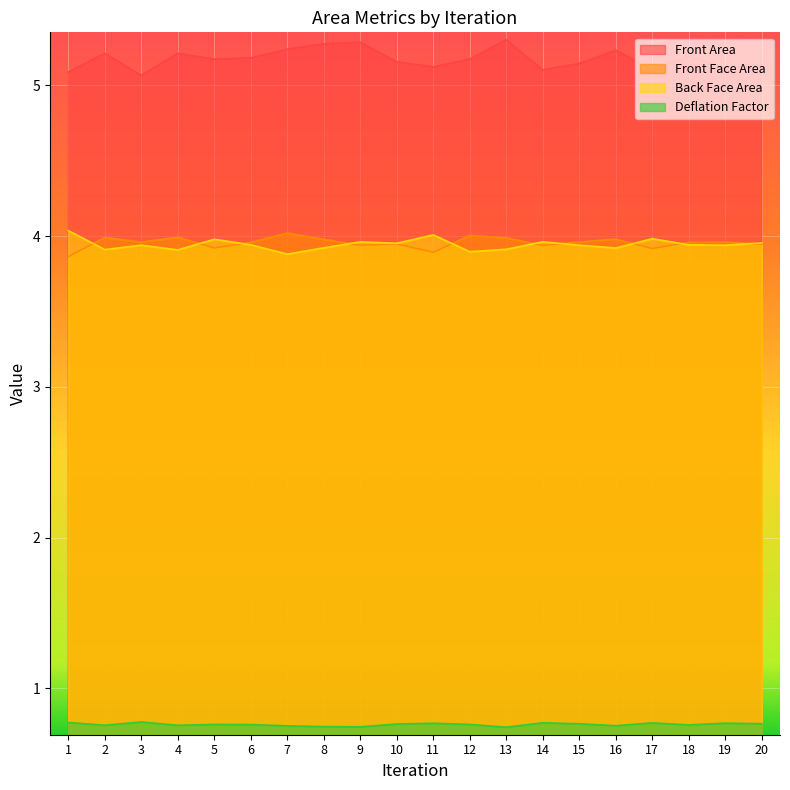

What is the maximum value for Deflation Factor?

0.8